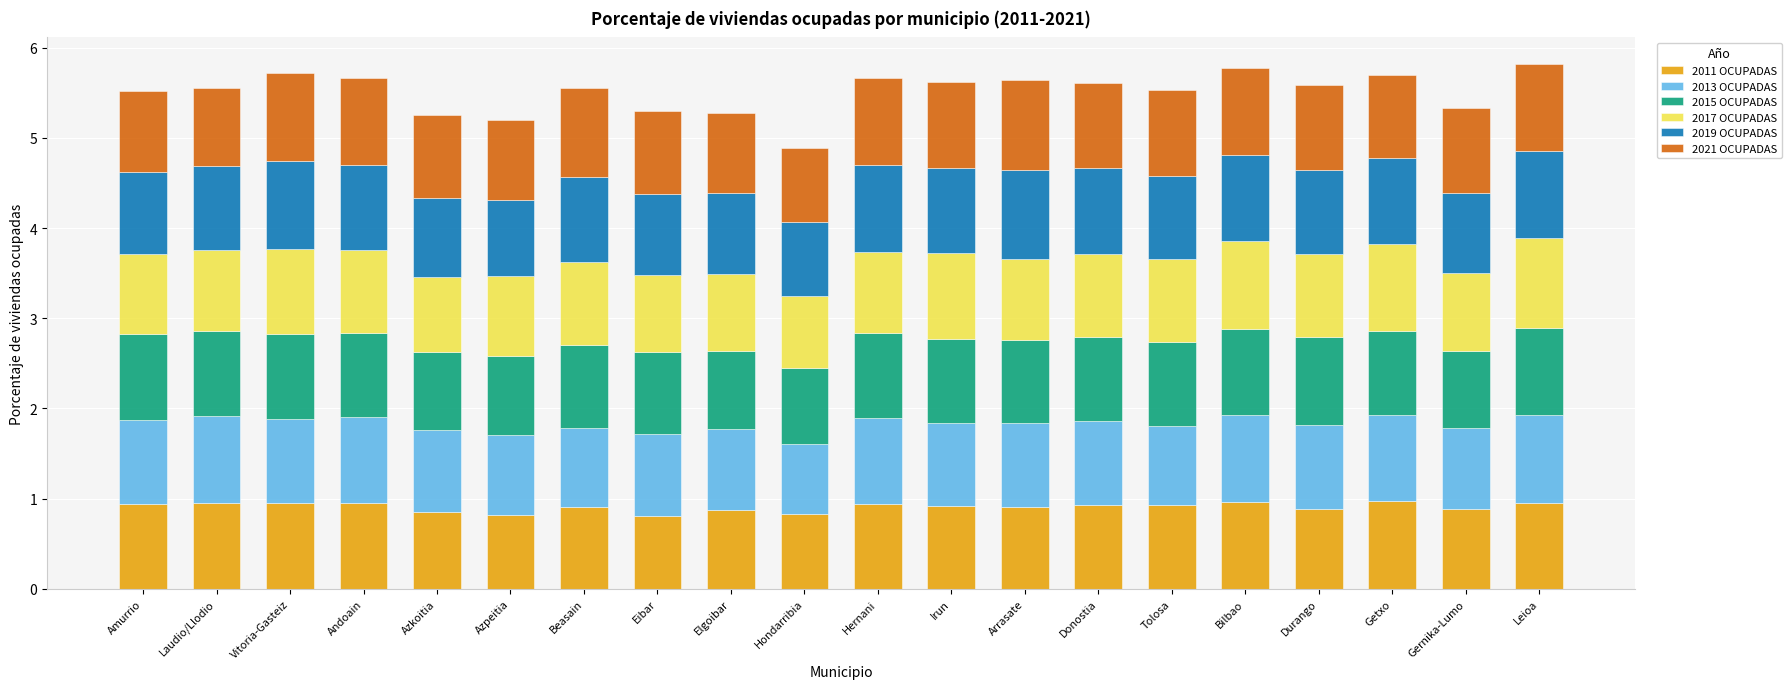

What are all the series names shown in the legend?

2011 OCUPADAS, 2013 OCUPADAS, 2015 OCUPADAS, 2017 OCUPADAS, 2019 OCUPADAS, 2021 OCUPADAS